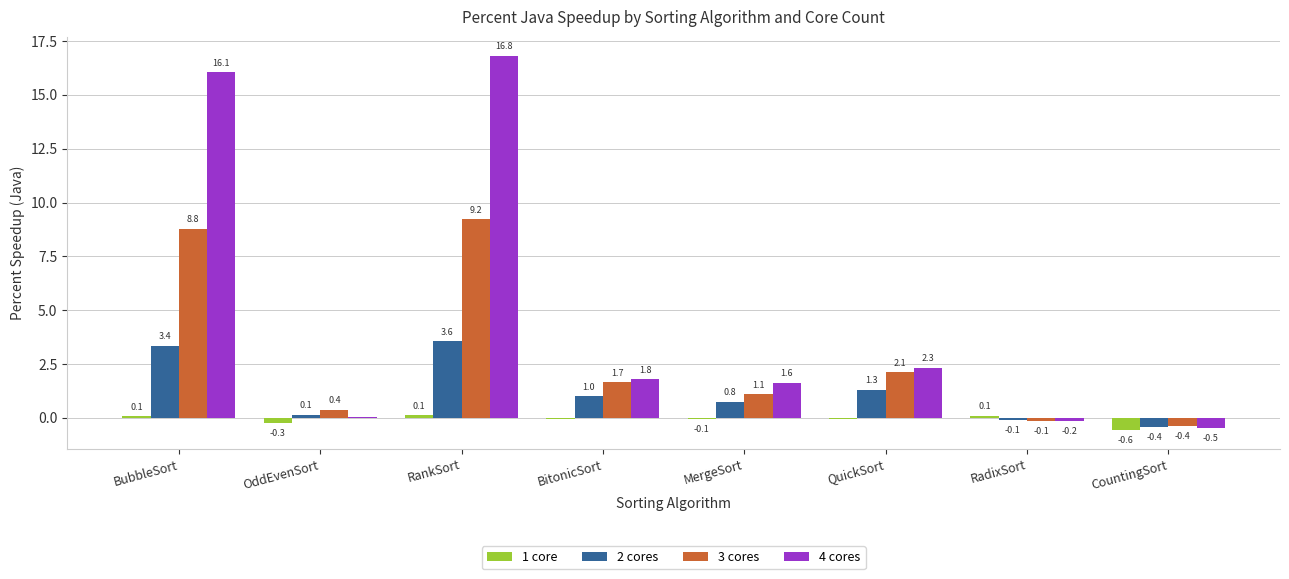

Which series has the largest total across all categories?

4 cores